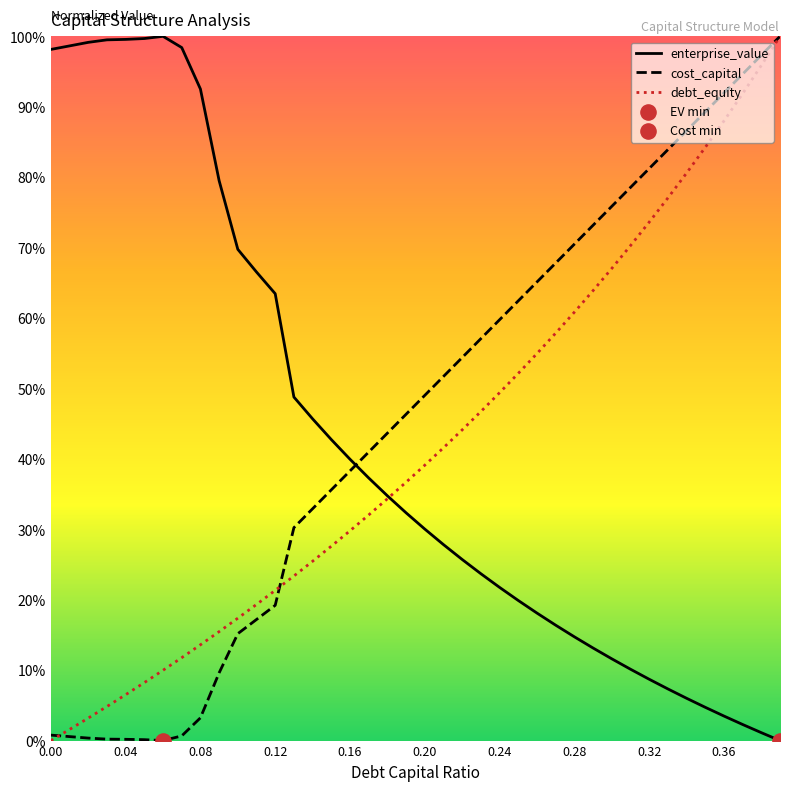

Is the value of cost_capital at 0.37 greater than the value of debt_capital at 0.18?

Yes